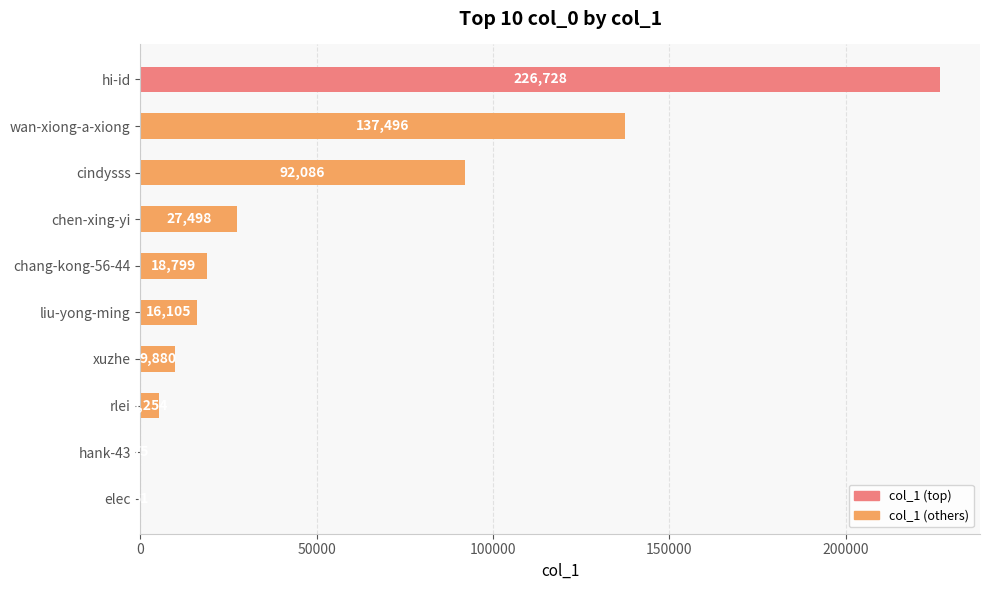

What is the sum of all values?

533982